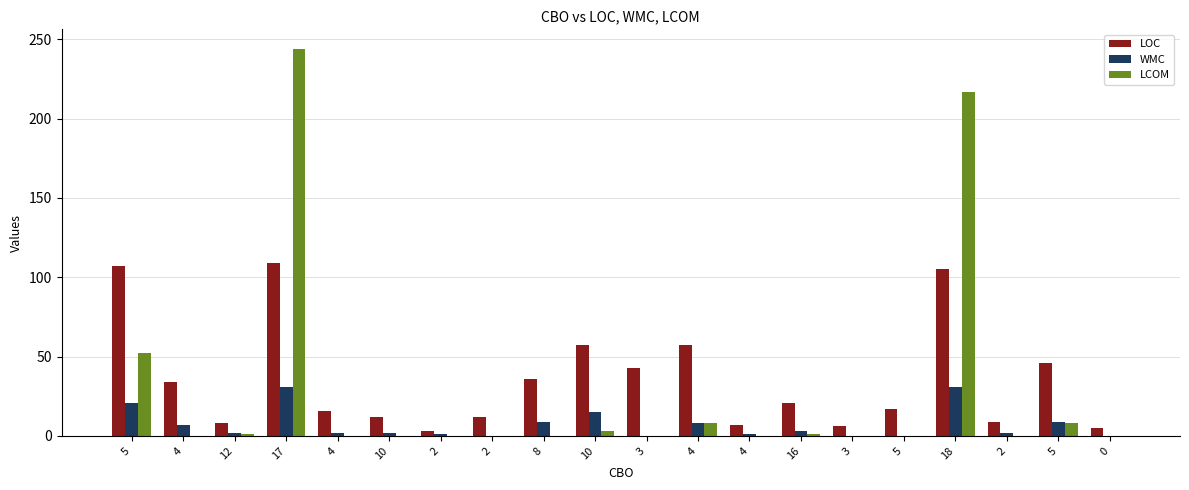

Are the bars grouped side by side (vs. stacked)?

Yes